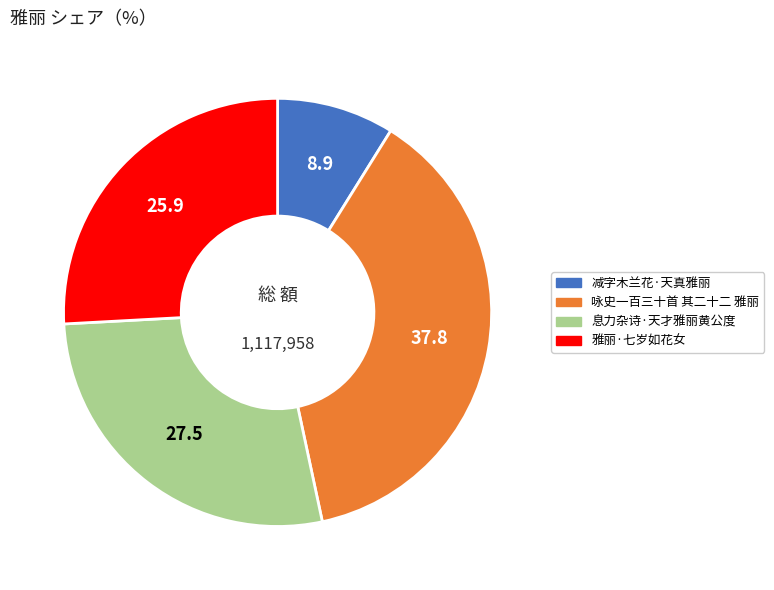

Is it true that 减字木兰花·天真雅丽 is 1% of the pie?

False